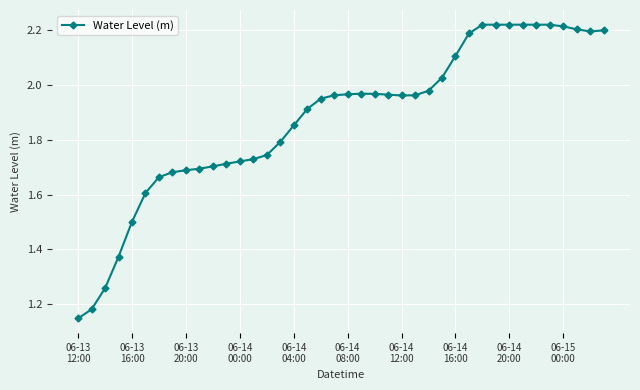

What is the sum of all values?

75.1